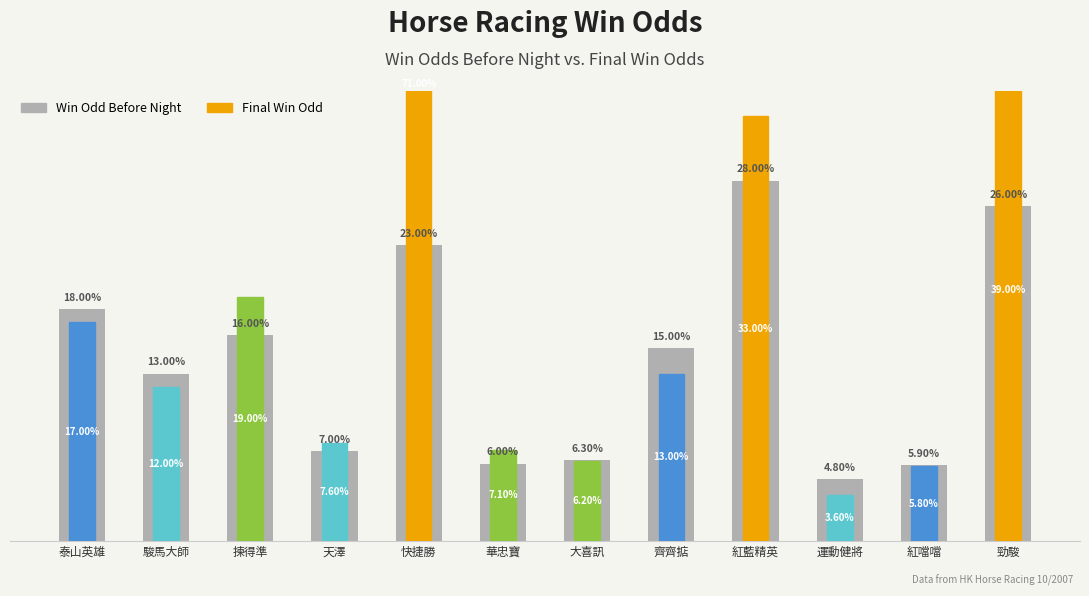

What is the approximate value of Win Odd Before Night at 揀得準?

16.0